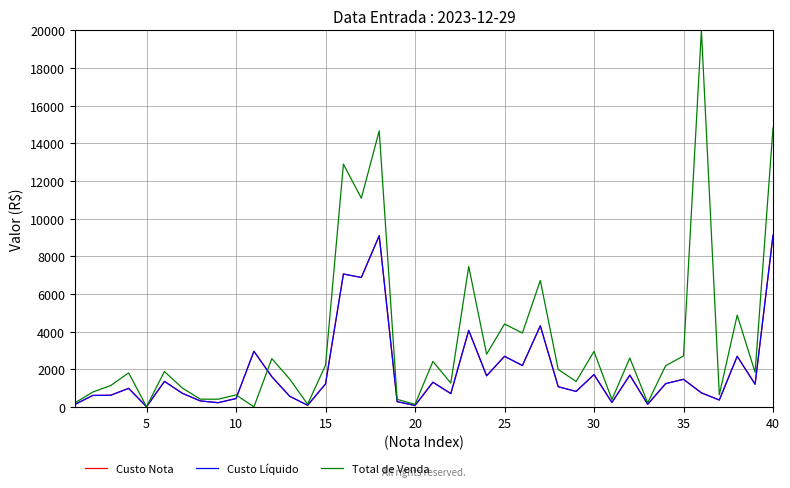

Rank the series by their maximum value, from lowest to highest.

Custo Nota, Custo Líquido, Total de Venda